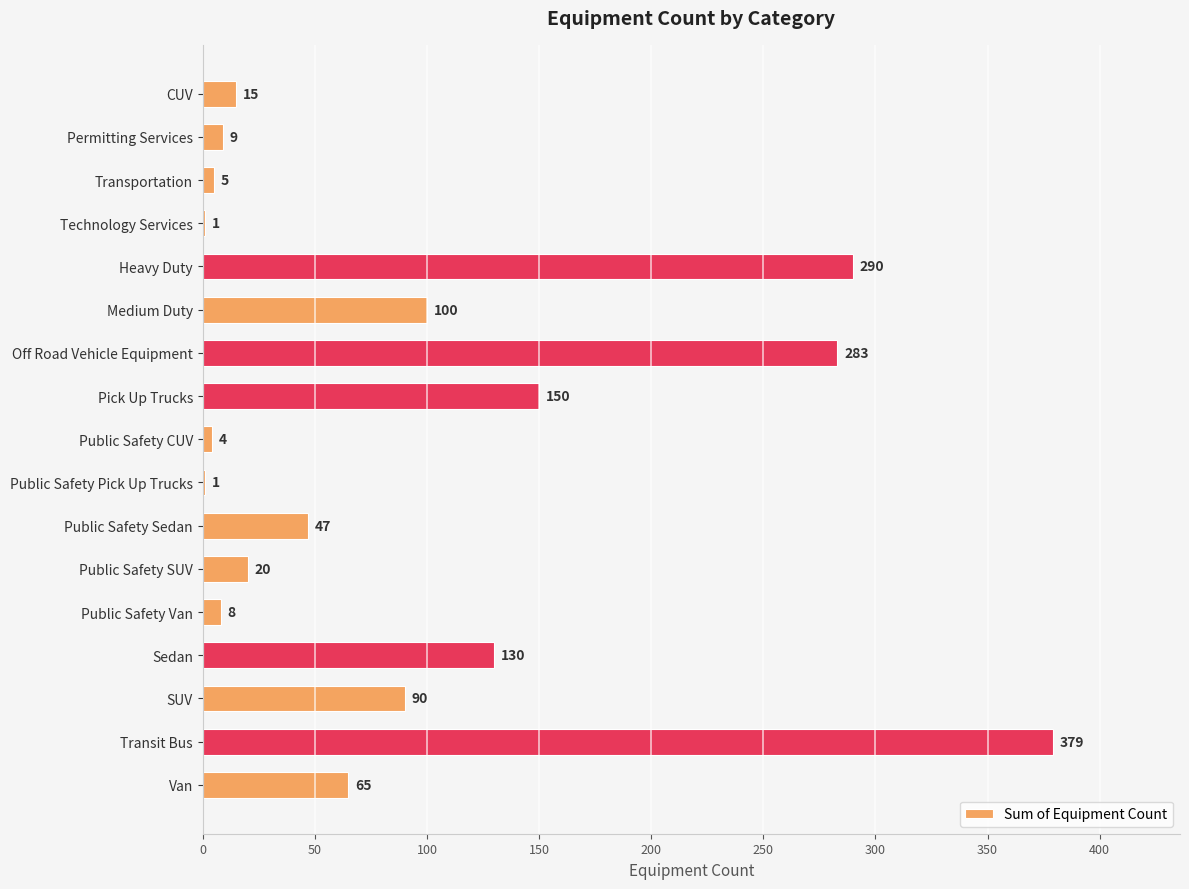

How many series are shown in this chart?

1